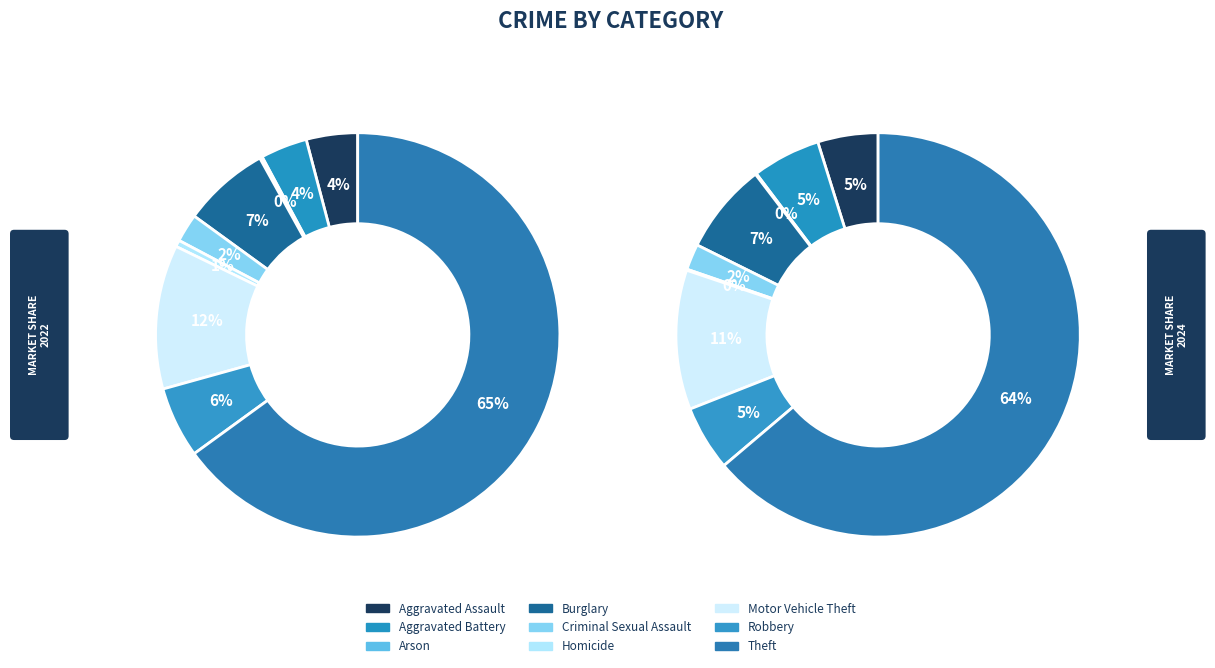

To the nearest percent, what is the average slice percentage?

11%